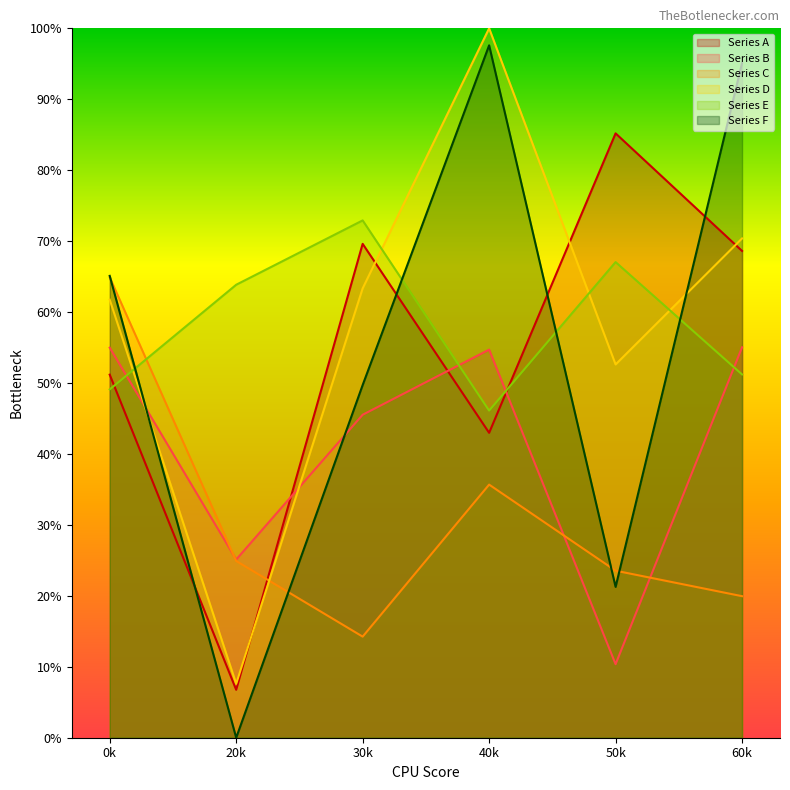

The value of Series F at 30k is 12.9. True or false?

False